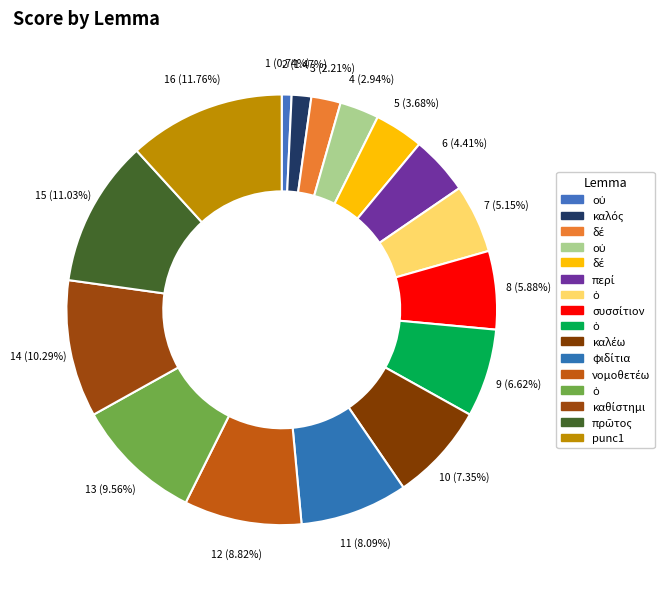

To the nearest percent, what is the average slice percentage?

6%